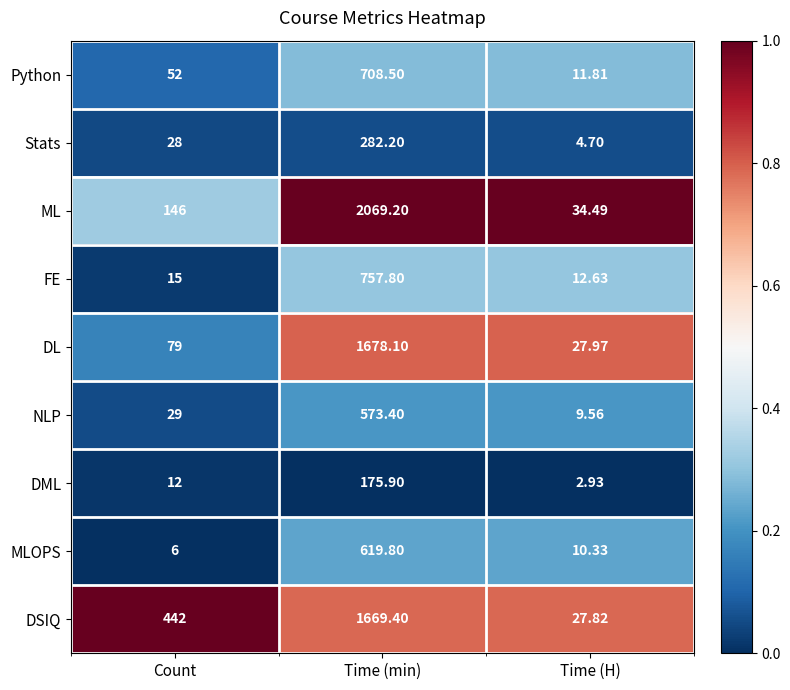

Is the value of FE at Time (min) greater than the value of NLP at Time (min)?

Yes